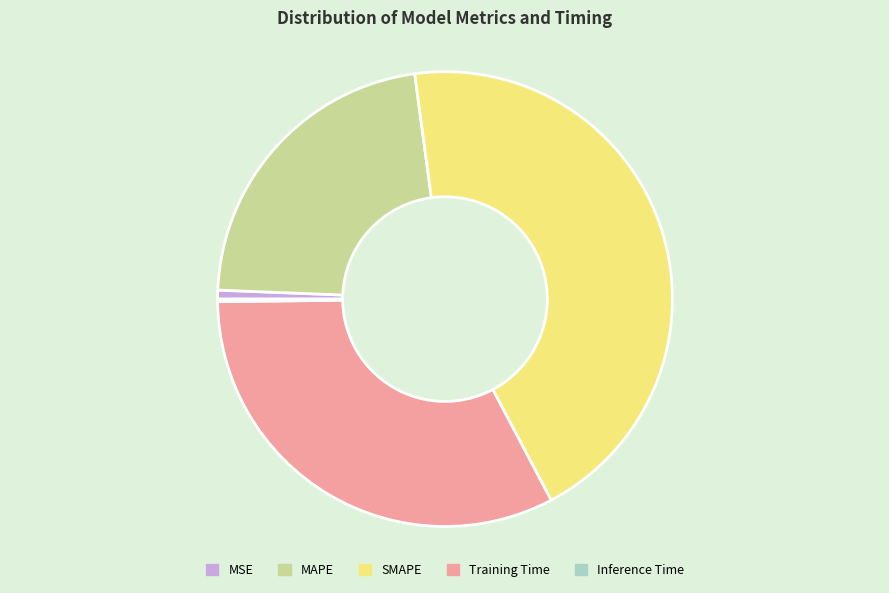

Which slice is the largest?

SMAPE